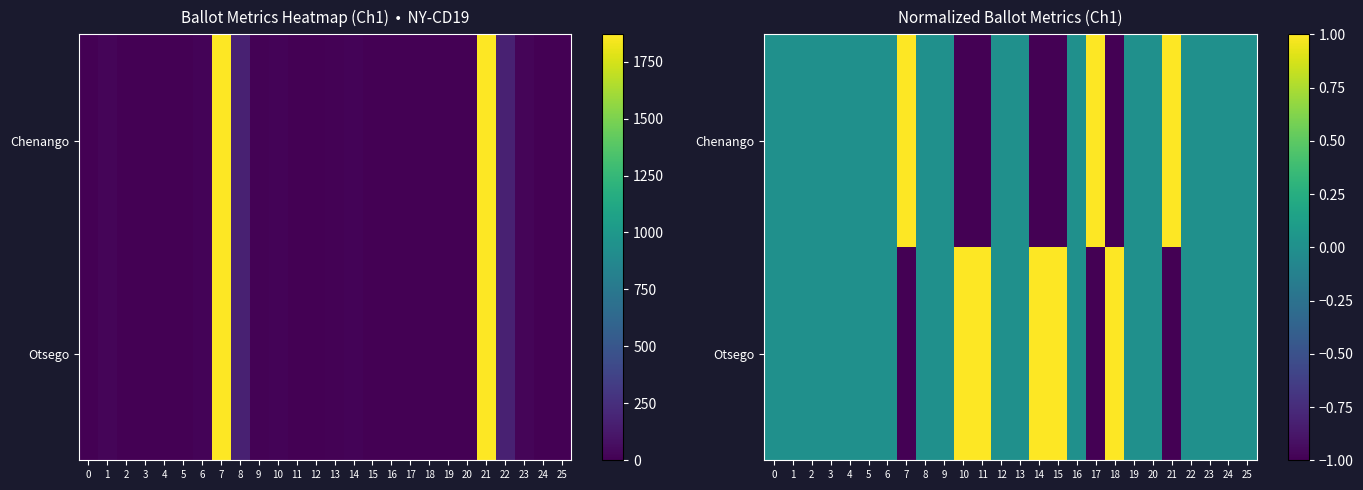

How many values in Chenango are below zero?

5